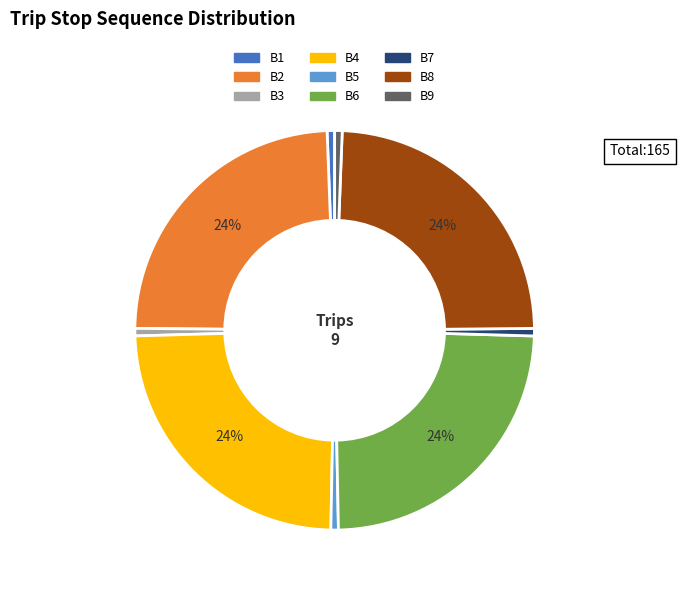

To the nearest percent, what is the combined percentage of B9 and B2?

25%